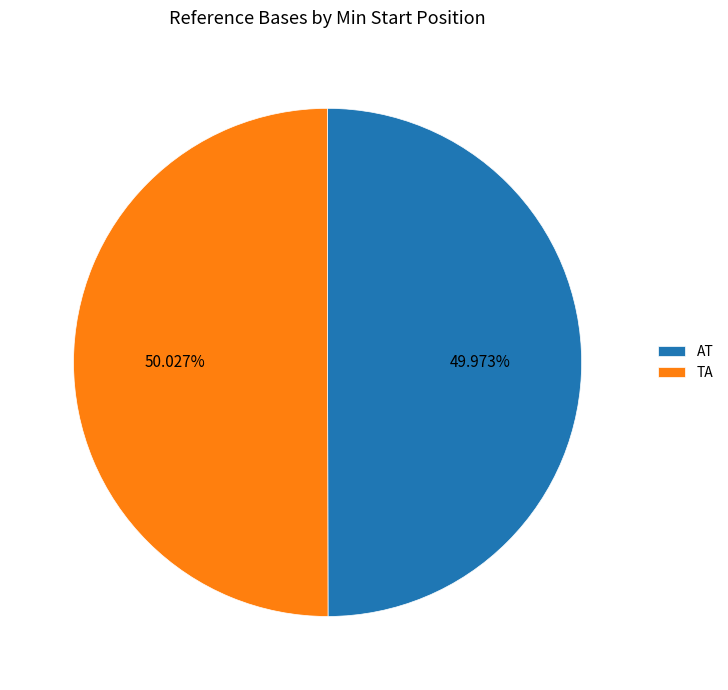

Is it true that AT is 50% of the pie?

True